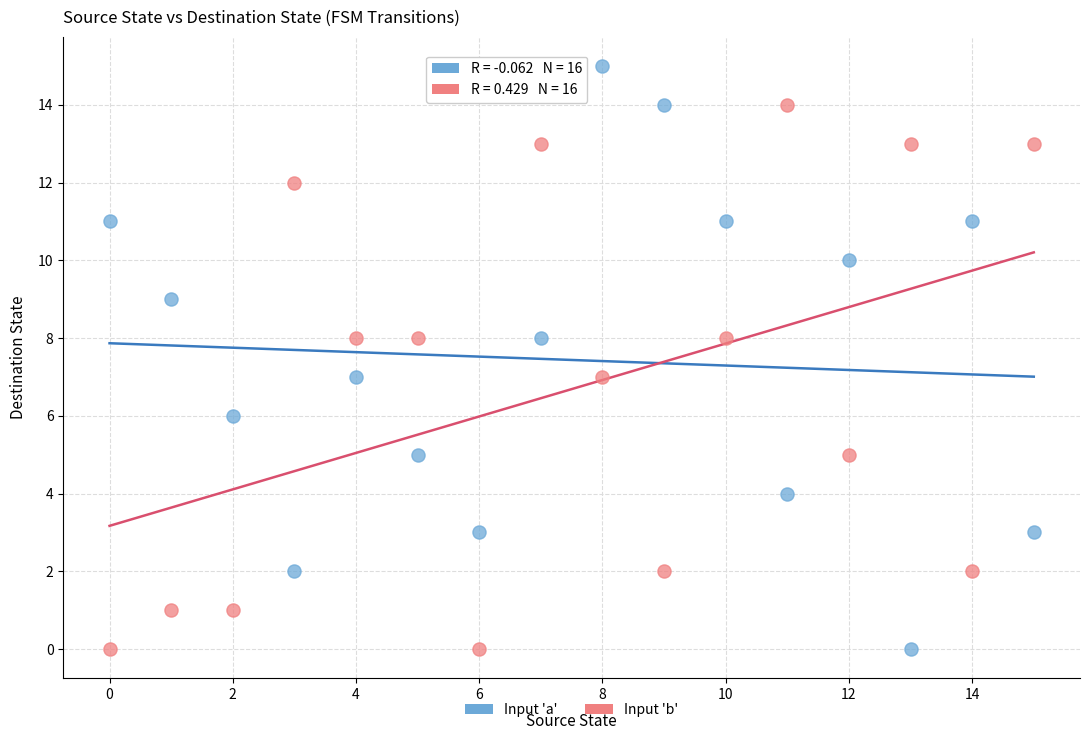

Which series has the largest Y range (max minus min)?

Input 'a'